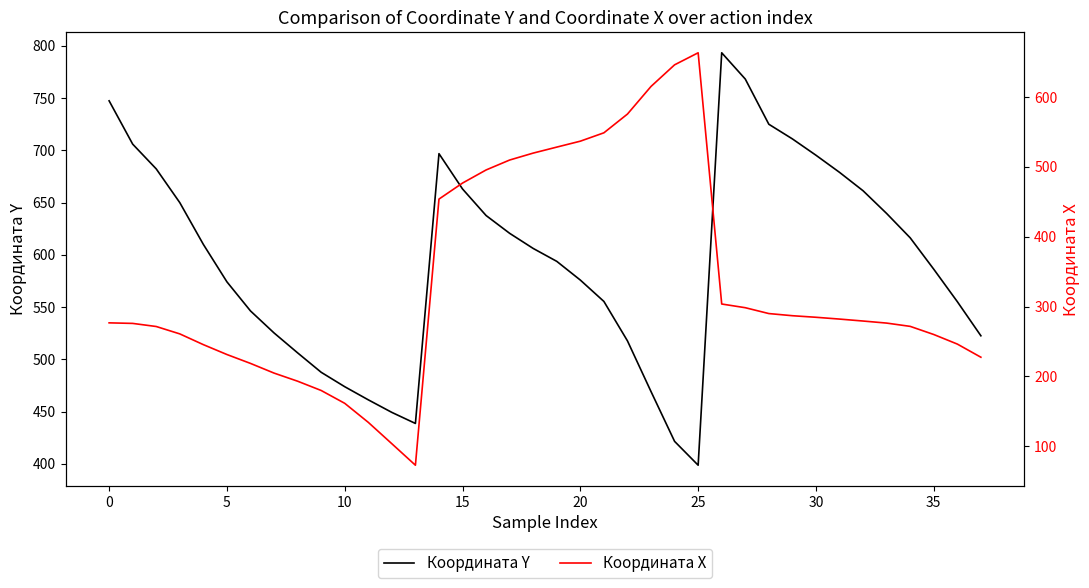

Where is the first local maximum for Координата Y?

14